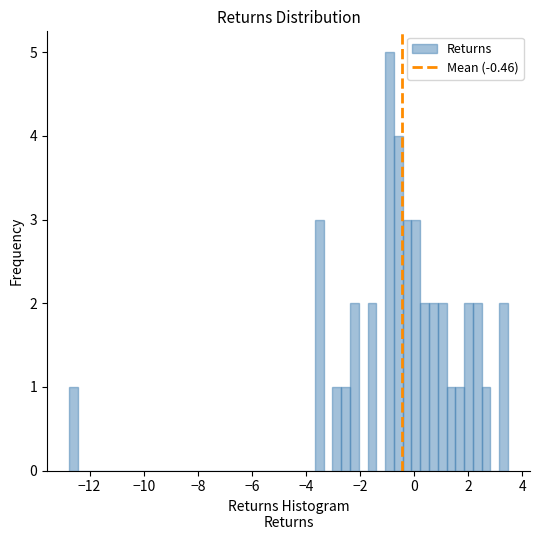

Read against the x-axis, roughly where is the centre of the tallest bar?

-1.0